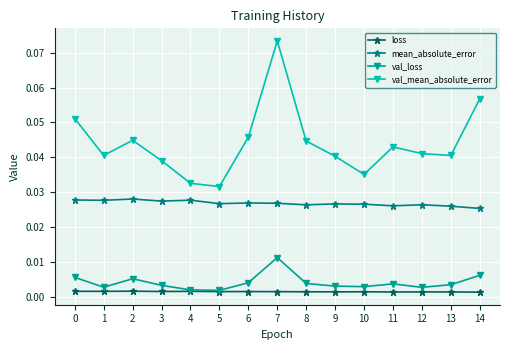

Rank the series by their maximum value, from lowest to highest.

loss, val_loss, mean_absolute_error, val_mean_absolute_error